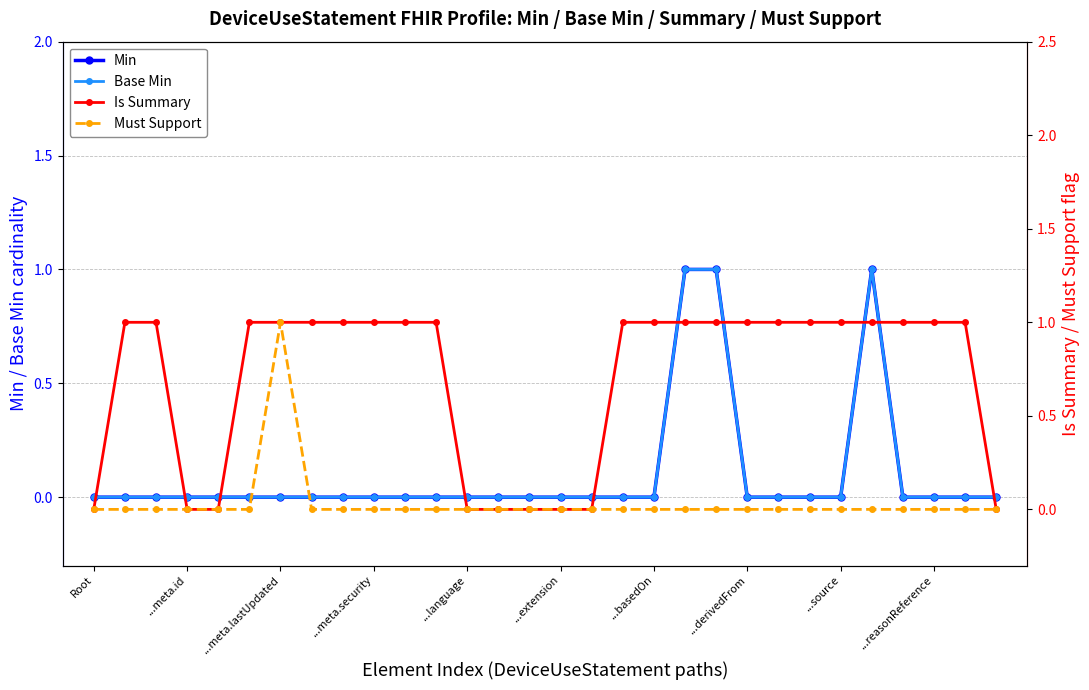

How many data points in Must Support are above 0?

1